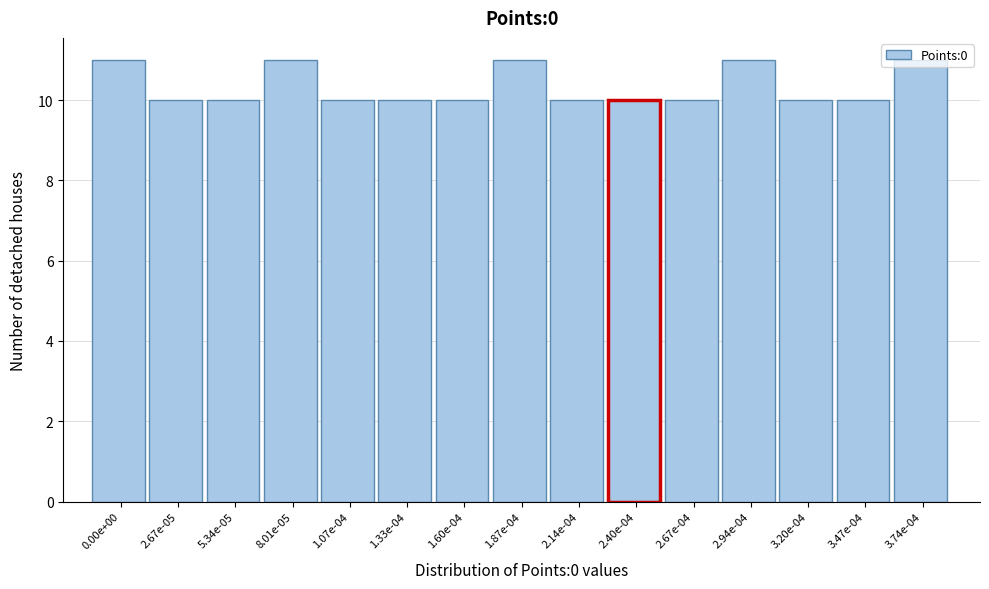

What is the sum of all values?

155